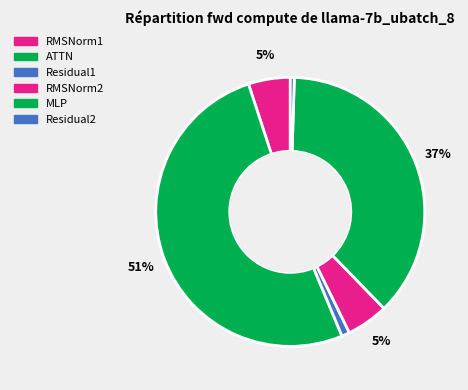

How many slices are in this pie chart?

6